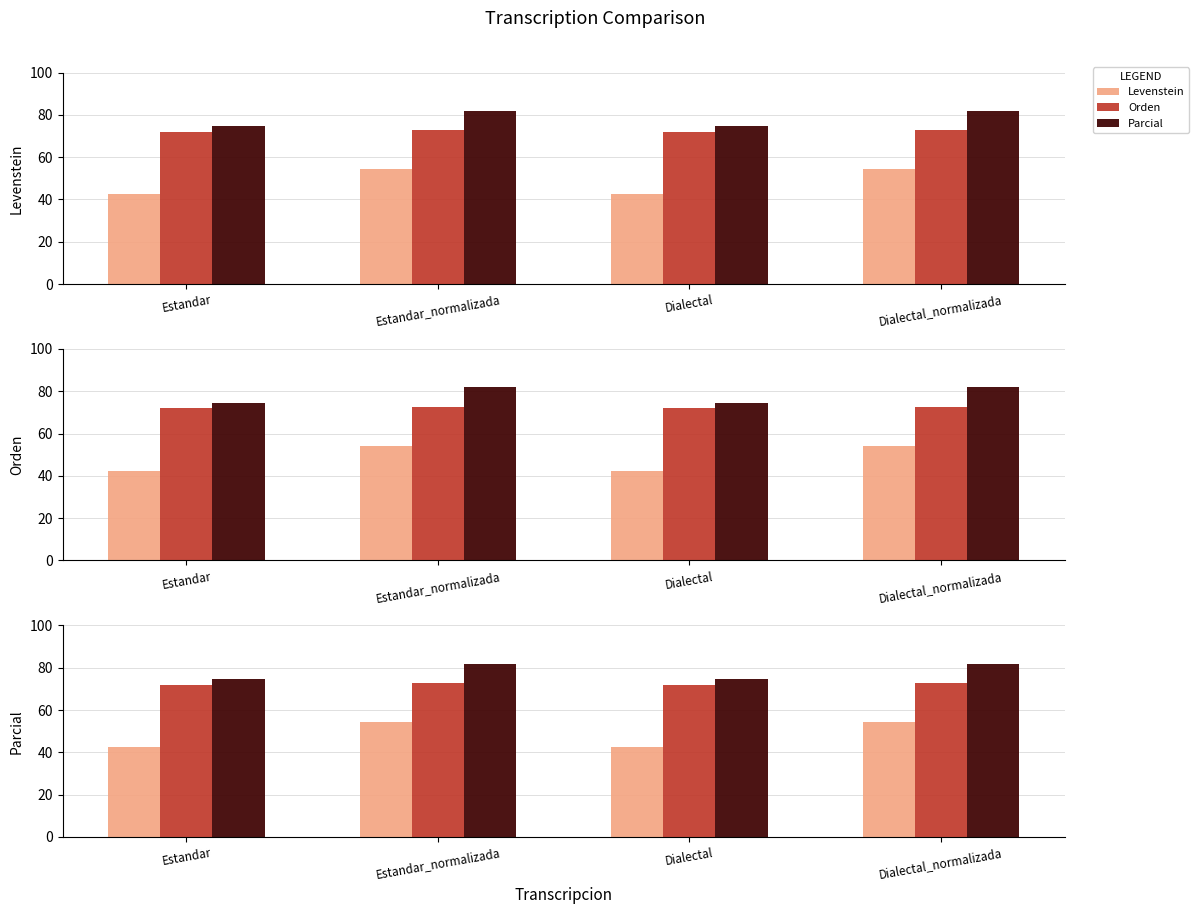

What is the label of the 2nd bar from the left?

Estandar_normalizada